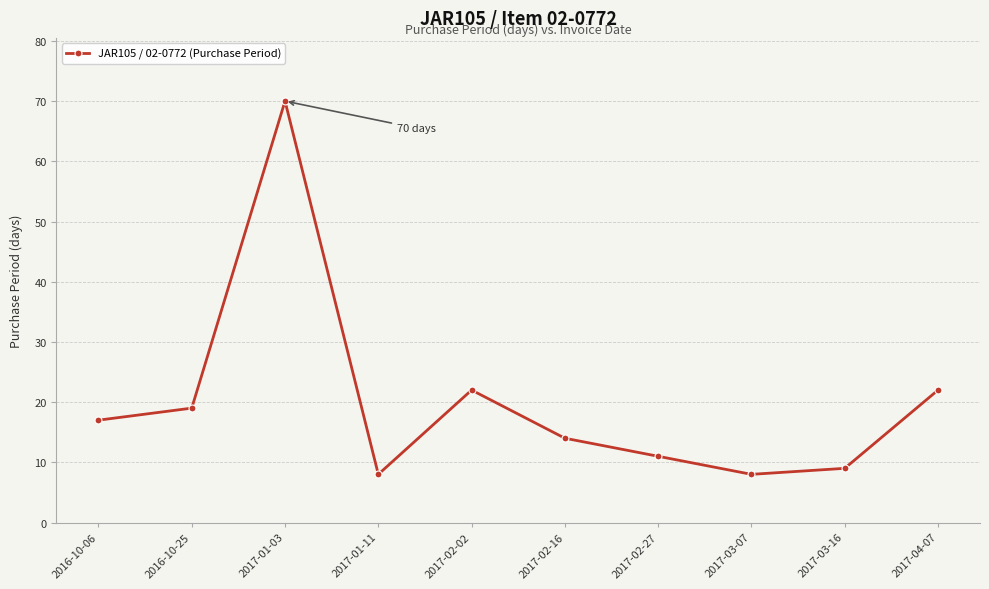

How many data points are less than 17?

5